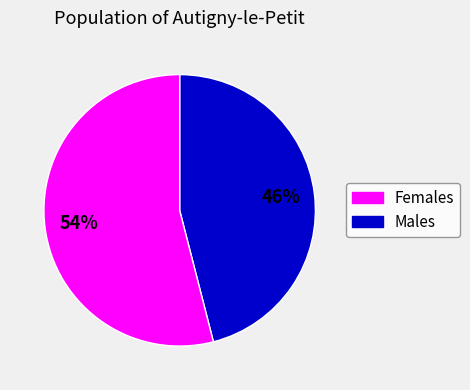

To the nearest percent, what is the average slice percentage?

50%